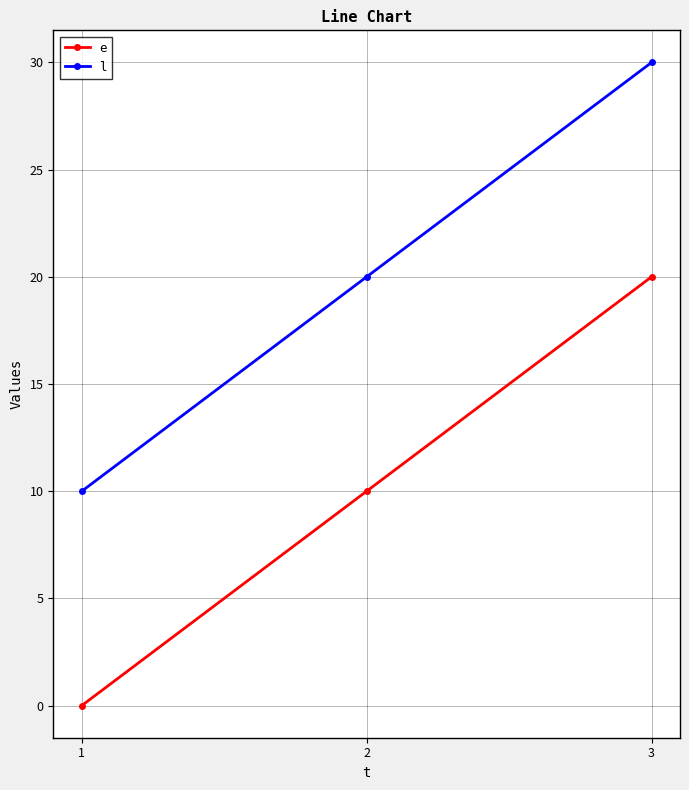

How many values in the e series are below 10?

1